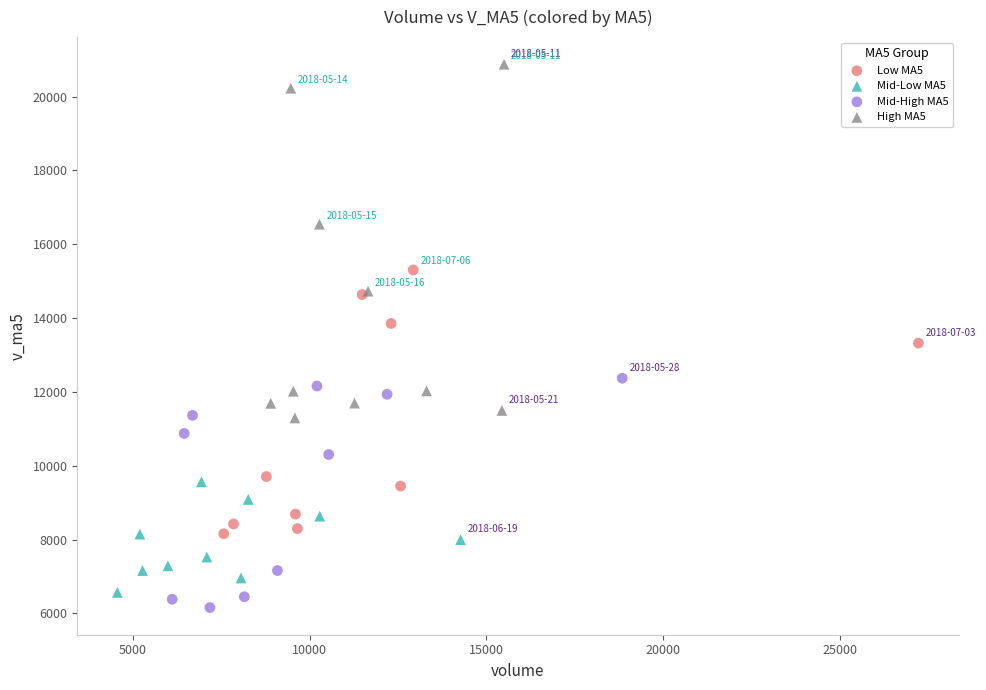

Which series contains the highest Y value?

High MA5